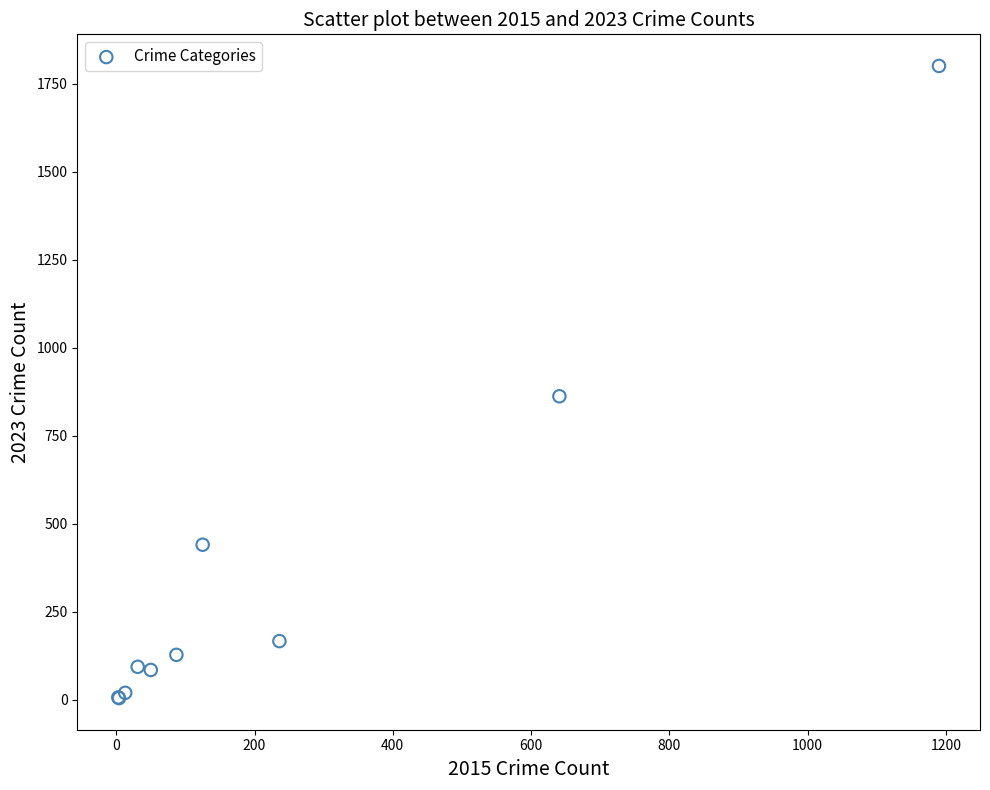

What Y value in the scatter plot is closest to 902?

862